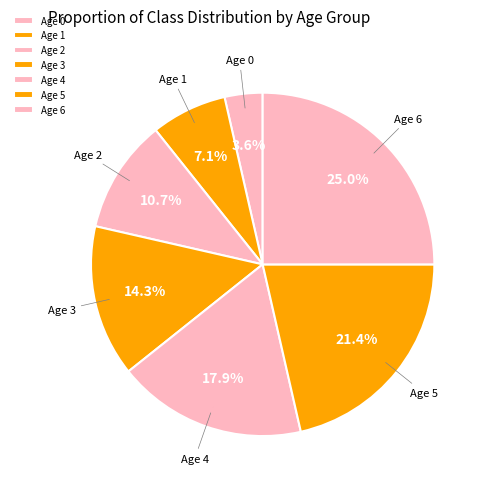

What is the total percentage of Age 6 and Age 4?

42.9%